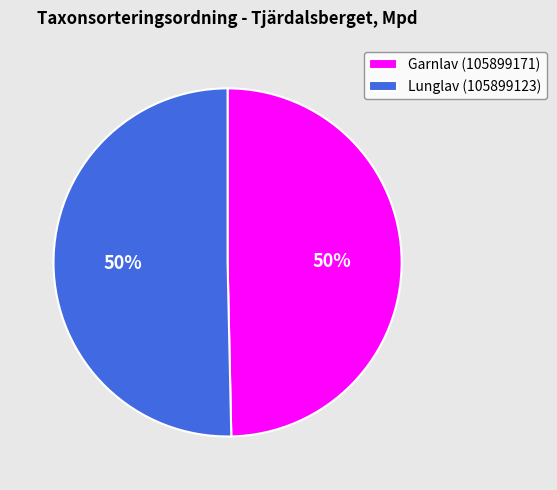

True or false: Garnlav (105899171) accounts for 50% of the total.

True